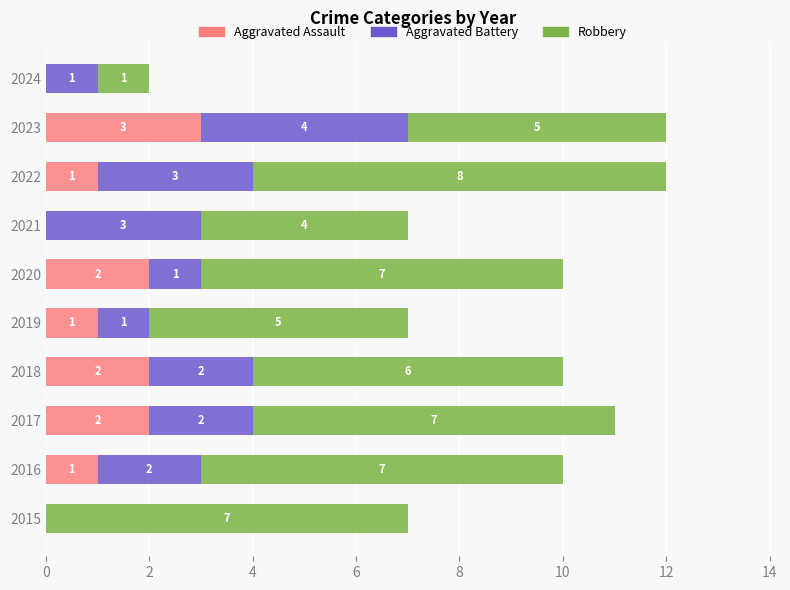

What is the total value across all series at 2017?

11